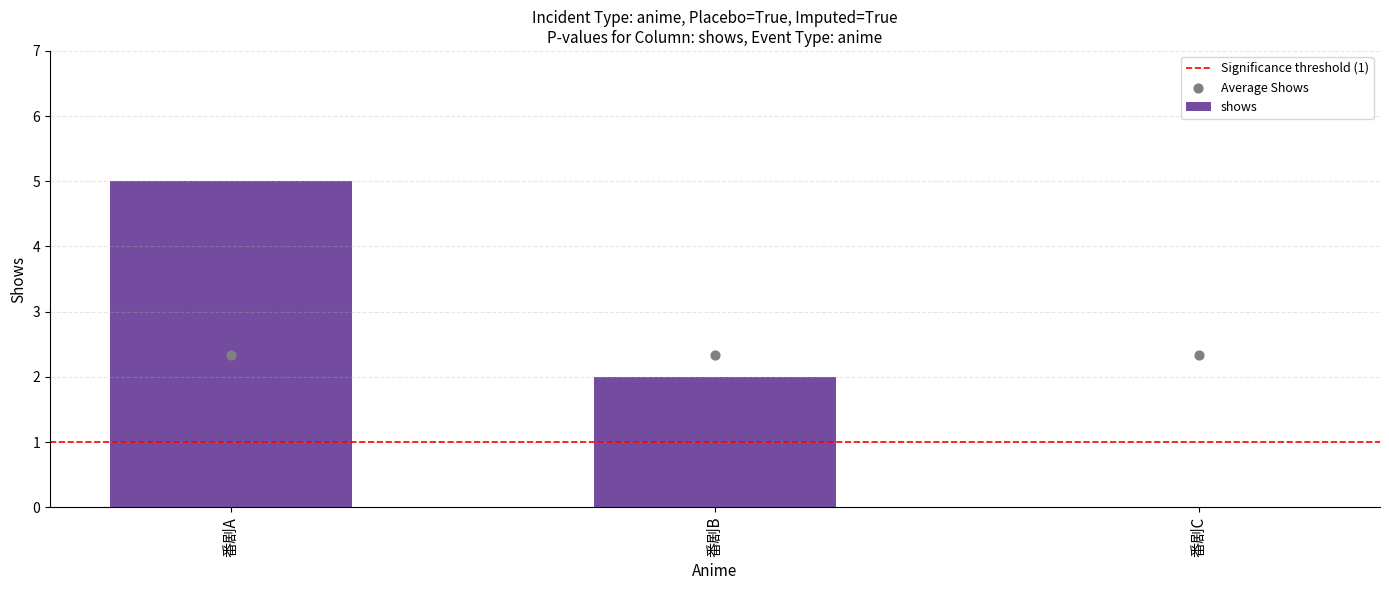

Between 番剧C and 番剧B, which is larger?

番剧B